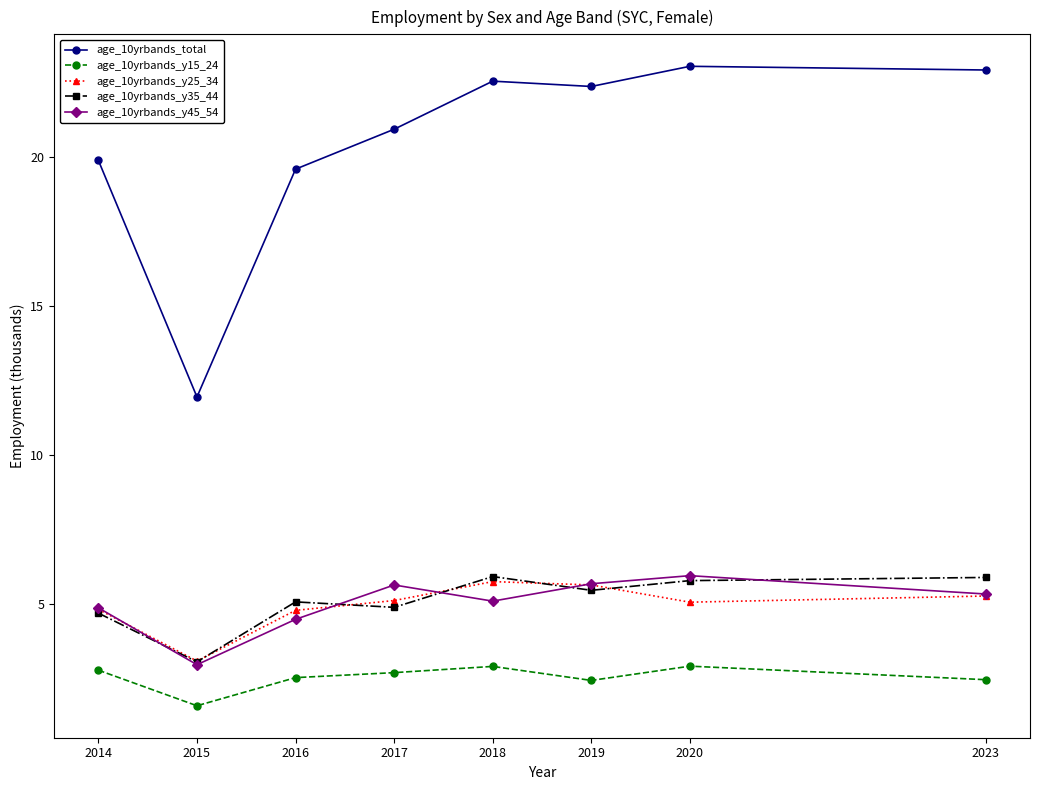

At which category does age_10yrbands_y45_54 reach its first local peak?

2017